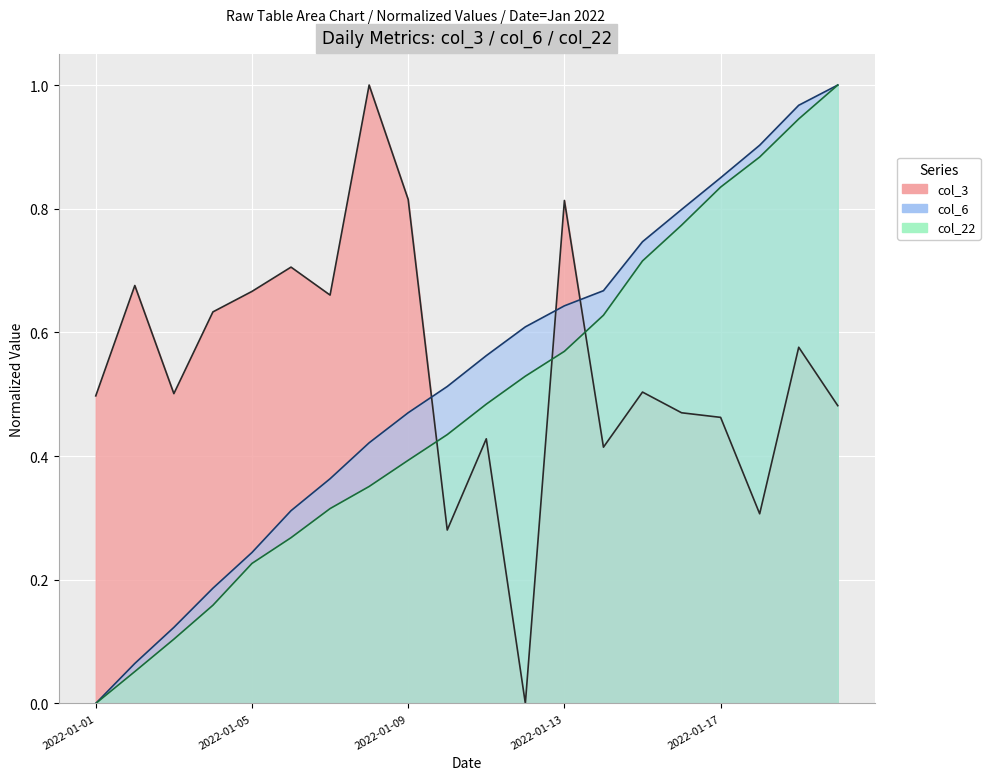

Where is the first local maximum for col_3?

2022-01-02